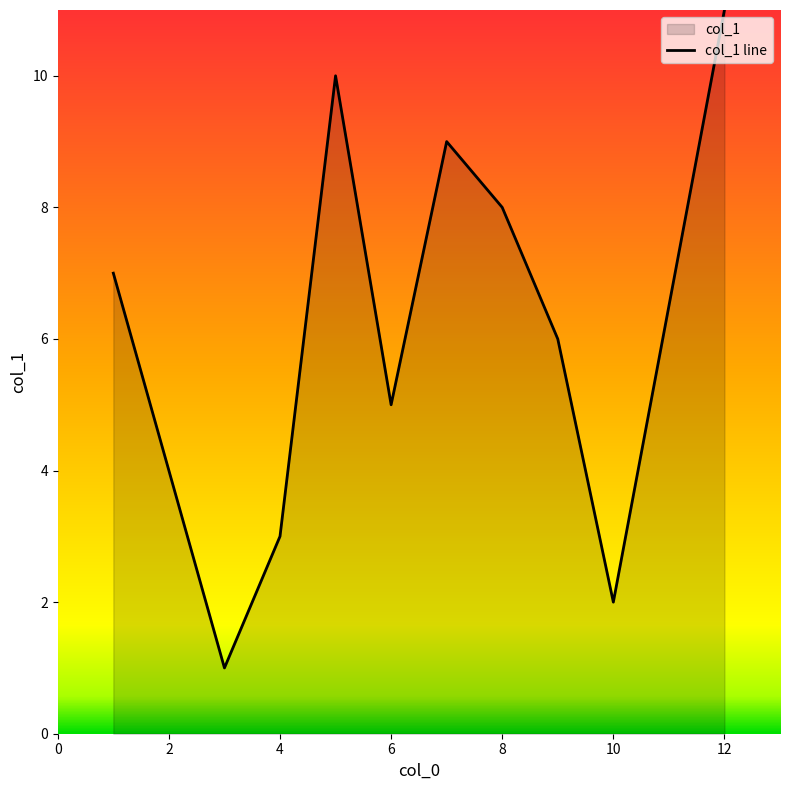

True or false: there are more than 0 points higher than both neighbors.

True